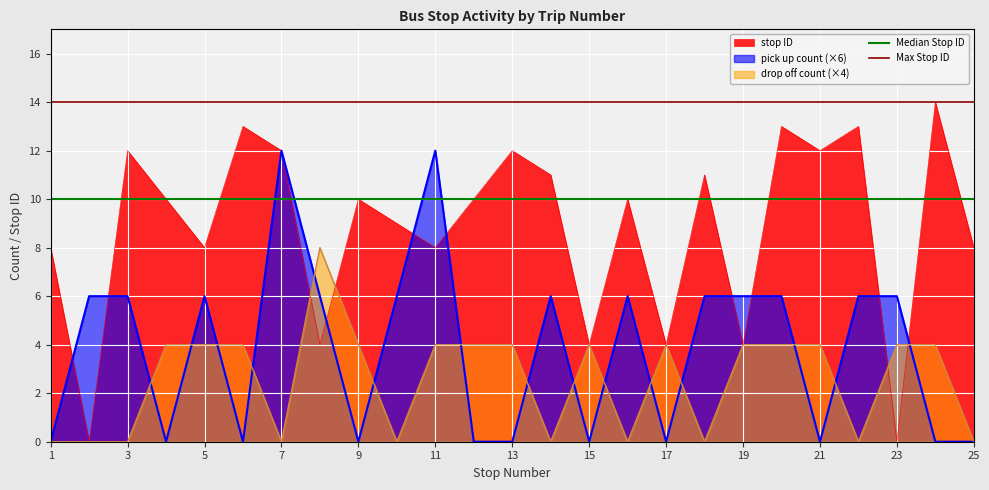

The value of pick up count (×6) at 5 is 6. True or false?

True